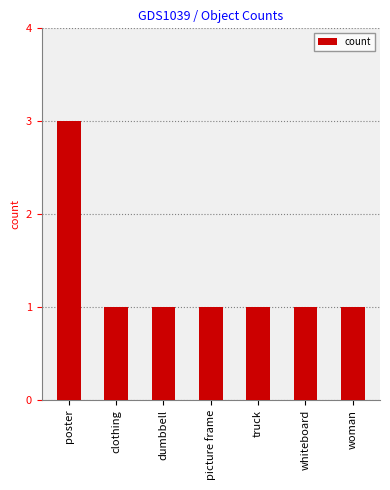

What position from the right is dumbbell?

5